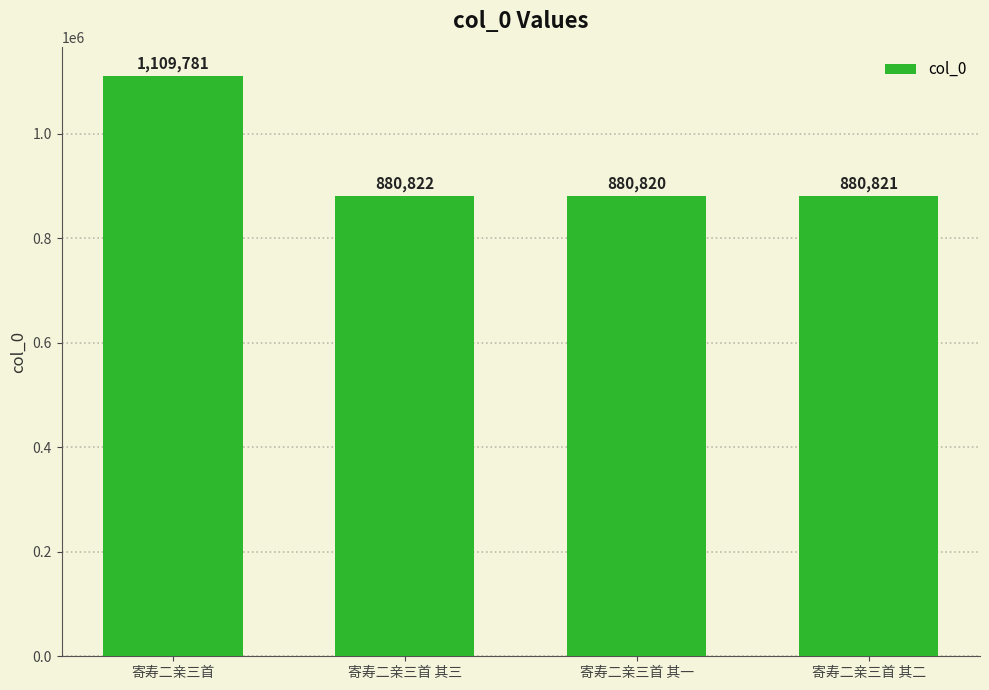

What is the change in value from 寄寿二亲三首 to 寄寿二亲三首 其三?

-228959